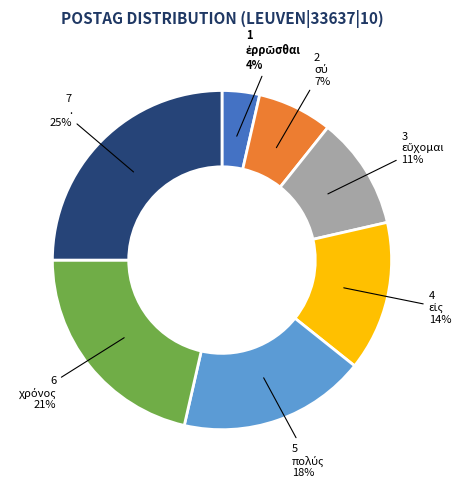

To the nearest percent, what is the average slice percentage?

14%